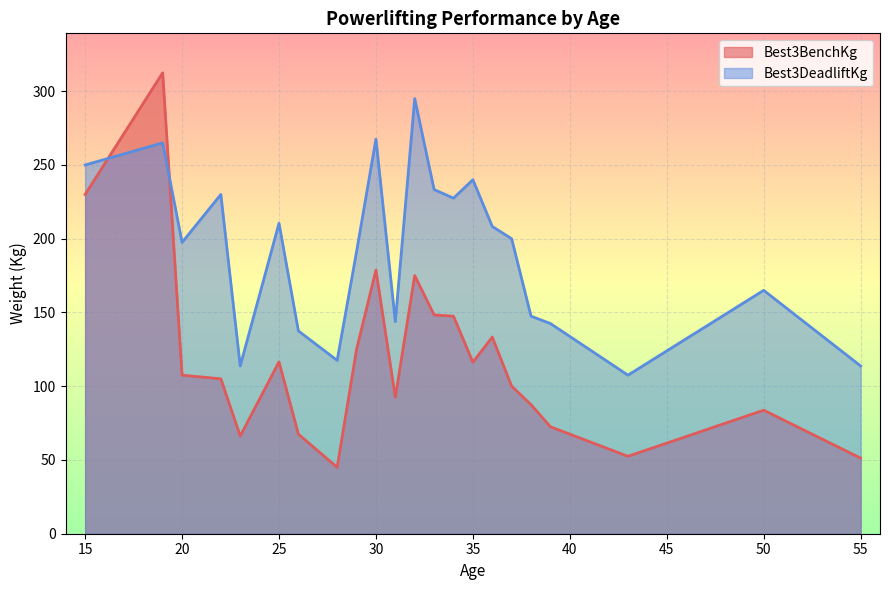

At which category does Best3DeadliftKg reach its first local valley?

20